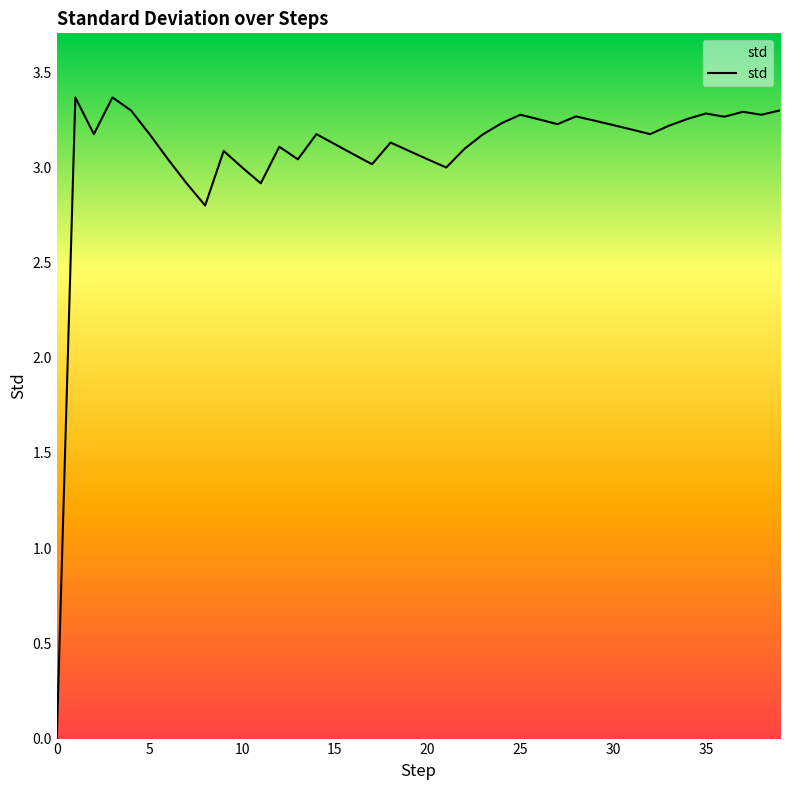

What is the greatest value displayed?

3.4